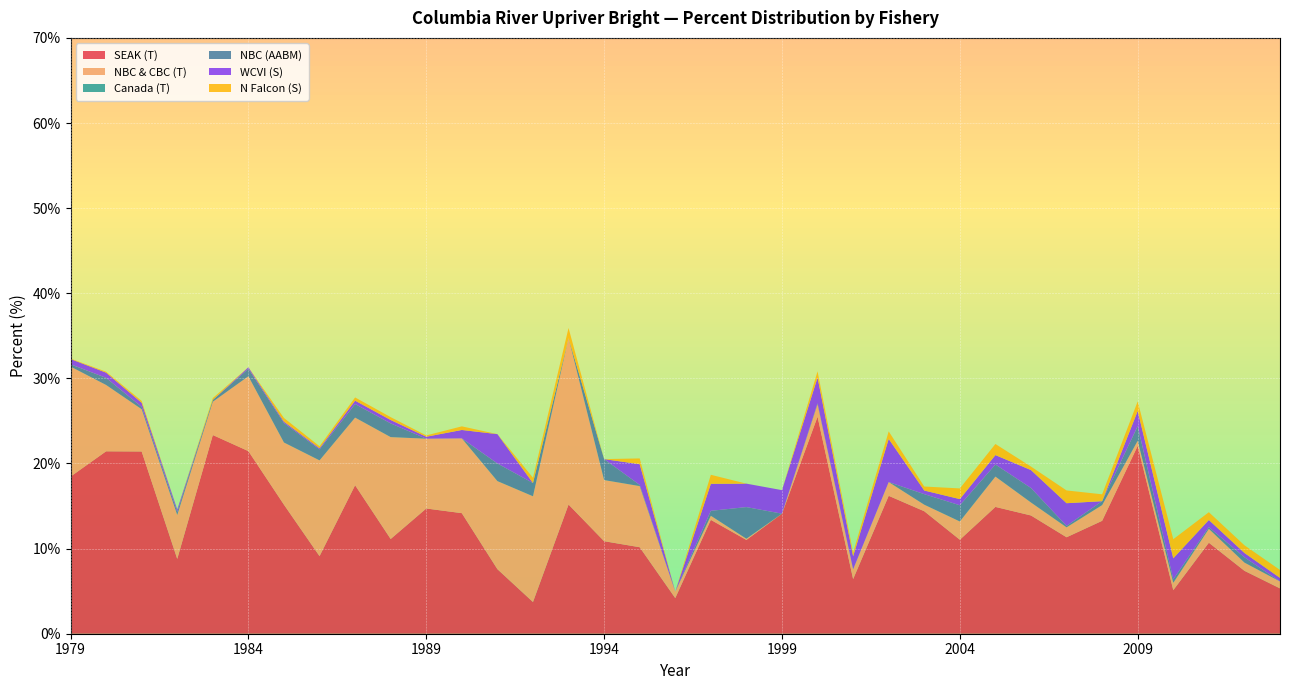

Reading right to left, transcribe all the data shown in this chart.

SEAK (T): 5.3	7.4	10.7	5.1	22.1	13.3	11.3	13.9	14.9	11.0	14.4	16.2	6.4	25.5	14.1	11.0	13.4	4.2	10.2	10.9	15.2	3.7	7.6	14.2	14.7	11.1	17.4	9.1	15.2	21.5	23.3	8.8	21.4	21.4	18.5
NBC & CBC (T): 0.8	1.0	1.6	0.9	0.6	1.8	1.2	1.5	3.6	2.1	0.8	1.6	1.1	1.5	0.0	0.1	0.5	0.8	7.2	7.2	19.6	12.4	10.3	8.8	8.2	12.0	7.9	11.3	7.3	8.8	3.9	5.2	5.0	7.8	12.9
Canada (T): 0.0	0.0	0.0	0.0	0.0	0.0	0.0	0.0	0.0	0.0	0.0	0.0	0.0	0.0	0.0	0.0	0.0	0.0	0.0	0.0	0.0	0.0	0.0	0.0	0.0	0.0	0.0	0.0	0.0	0.0	0.0	0.0	0.0	0.0	0.0
NBC (AABM): 0.0	0.6	0.2	0.4	1.7	0.5	0.2	1.7	1.4	1.9	1.2	0.0	0.0	0.1	0.0	3.7	0.6	0.0	0.1	2.5	0.0	1.6	2.1	0.0	0.0	1.6	1.6	1.3	2.3	0.9	0.2	0.3	0.3	0.8	0.3
WCVI (S): 0.4	0.5	0.8	2.5	1.8	0.0	2.7	2.1	1.1	0.7	0.4	5.1	1.5	3.0	2.8	2.8	3.2	0.0	2.4	0.0	0.0	0.0	3.4	1.0	0.2	0.4	0.4	0.1	0.2	0.2	0.0	0.3	0.5	0.6	0.6
N Falcon (S): 0.9	0.9	0.9	2.2	1.1	0.8	1.5	0.4	1.3	1.3	0.5	0.9	0.5	0.7	0.0	0.0	1.1	0.0	0.7	0.0	1.2	0.6	0.0	0.4	0.2	0.3	0.4	0.2	0.4	0.0	0.2	0.0	0.2	0.1	0.1